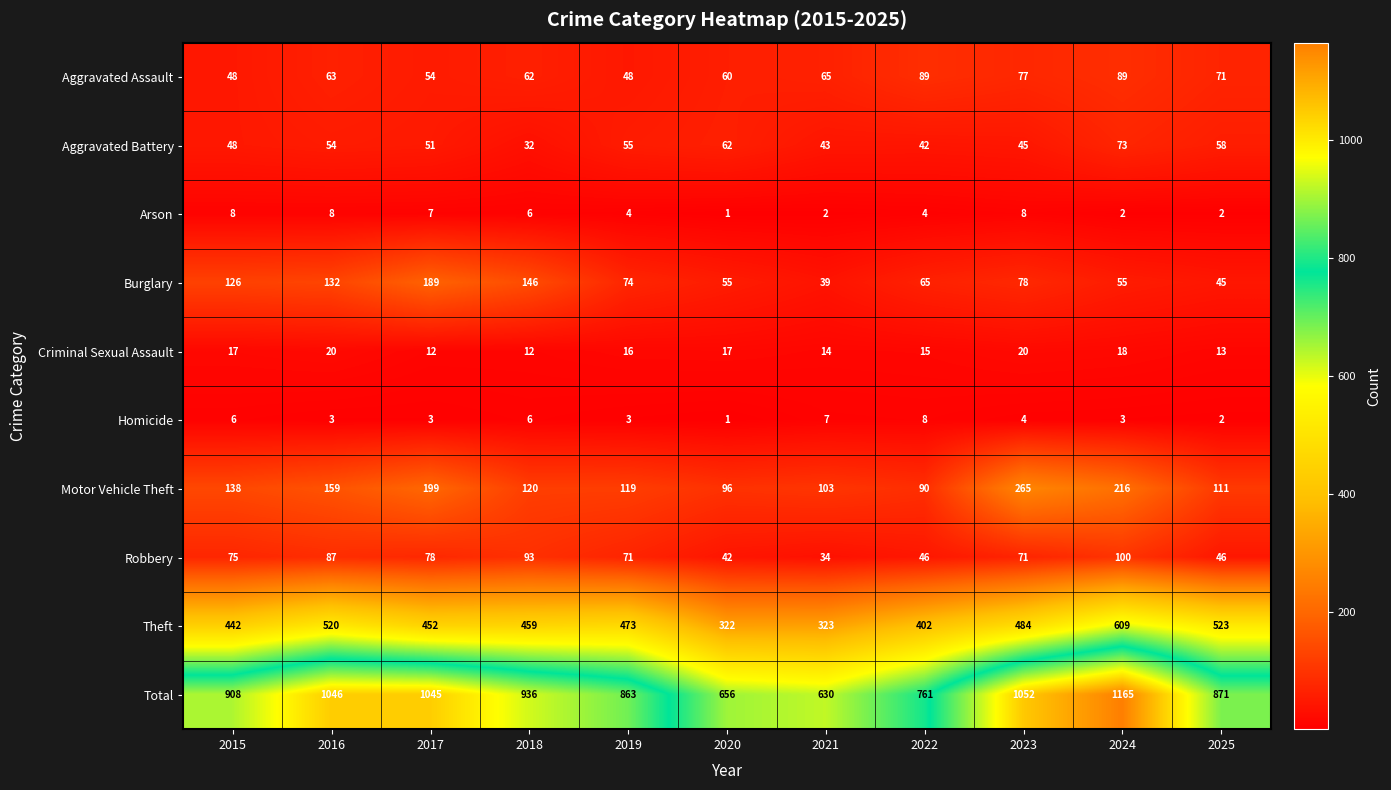

What is the difference between the highest and lowest values at 2022?

757